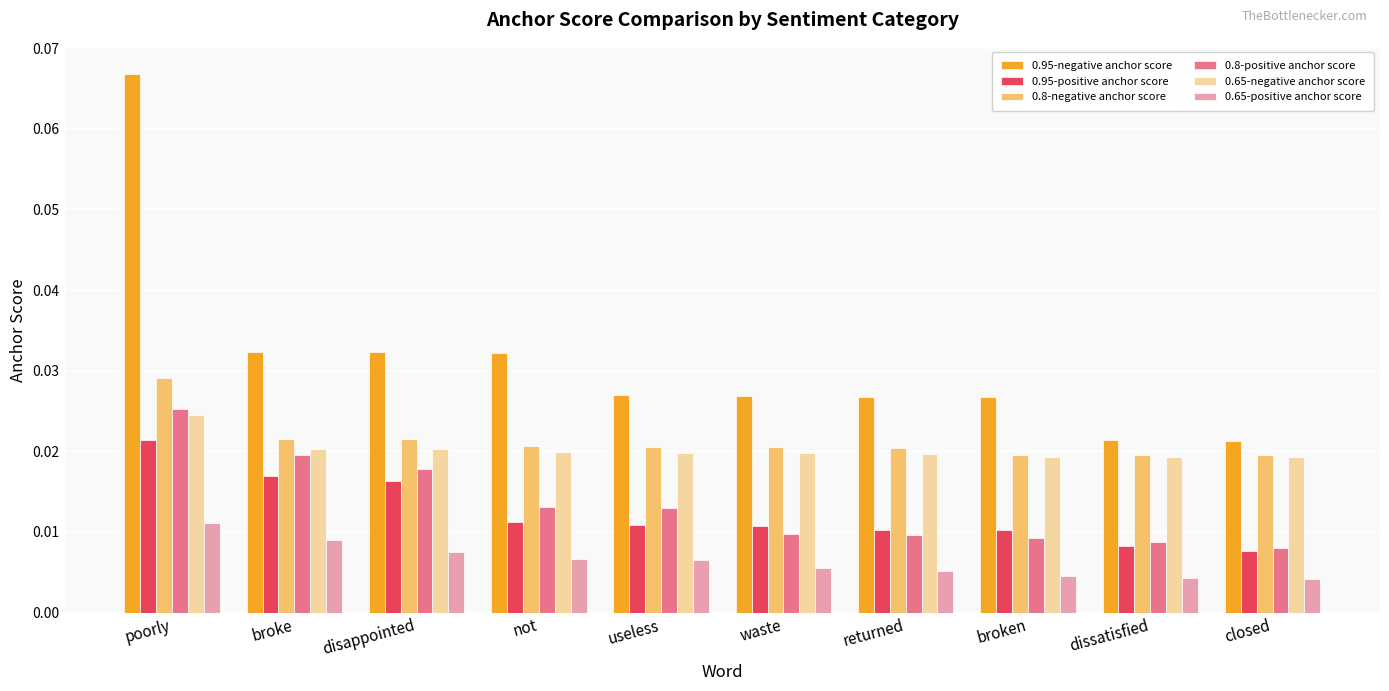

Which series changed the most between broke and waste?

0.8-positive anchor score